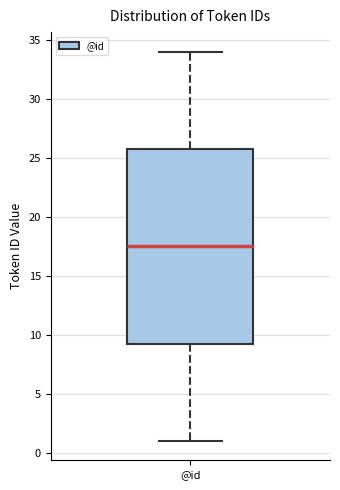

Where does the median line of the box for @id sit on the y-axis? The values are not printed on the chart, so give them approximately, as read against the axis.

17.5